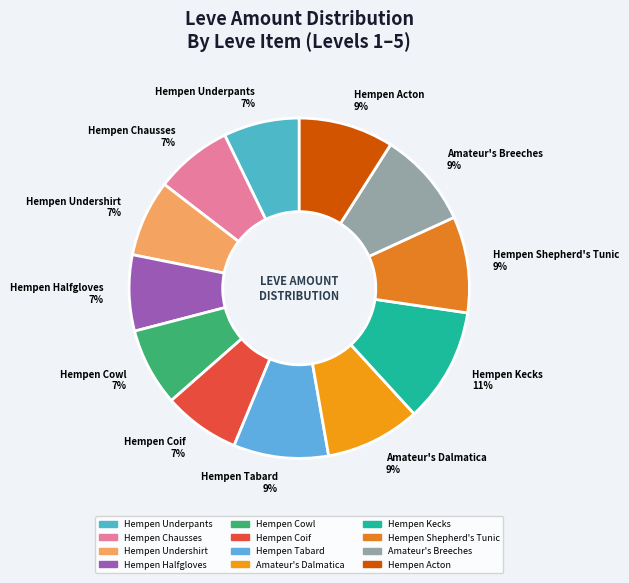

Between Hempen Undershirt 7% and Hempen Tabard 9%, which is larger?

Hempen Tabard 9%